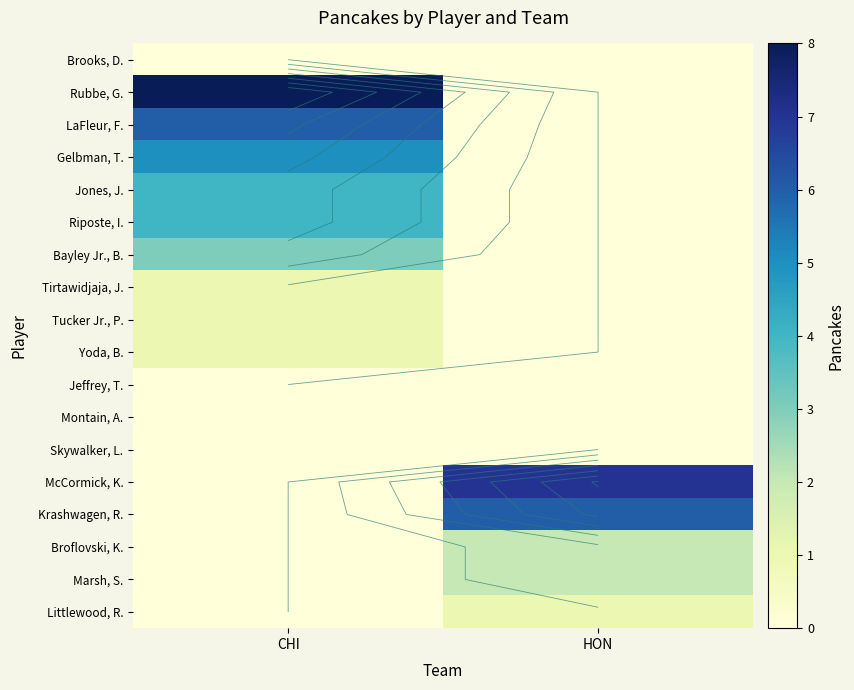

Count the Riposte, I. values in the range 0 to 4.

2